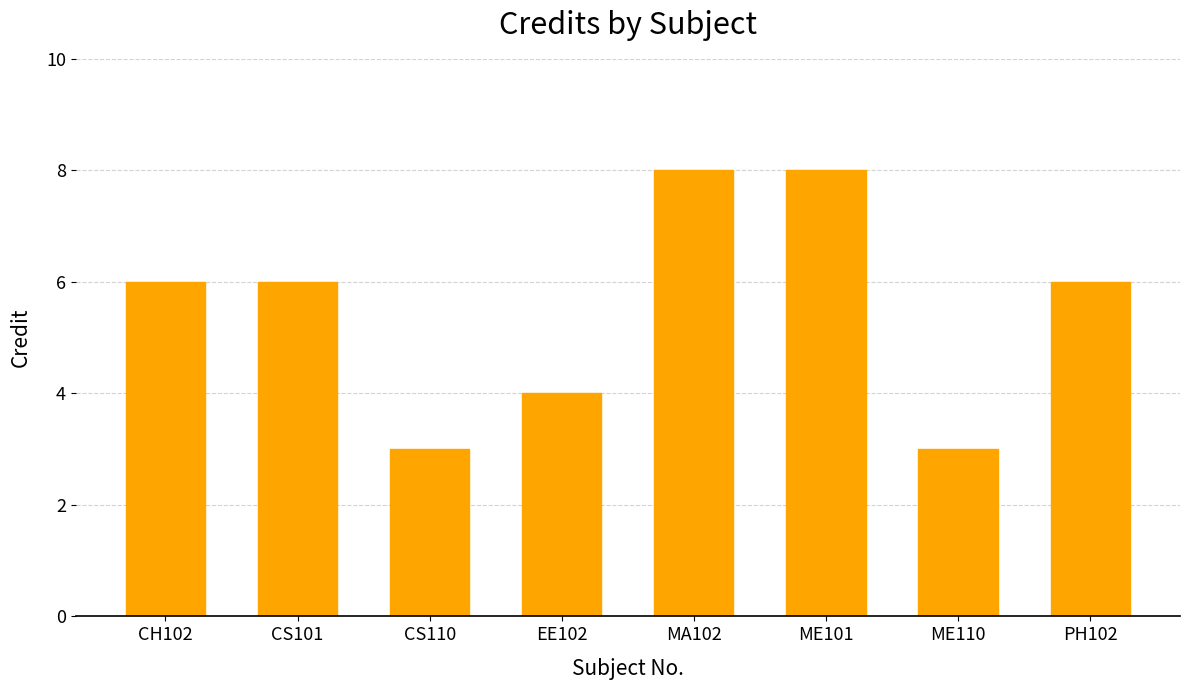

What is the smallest value displayed?

3